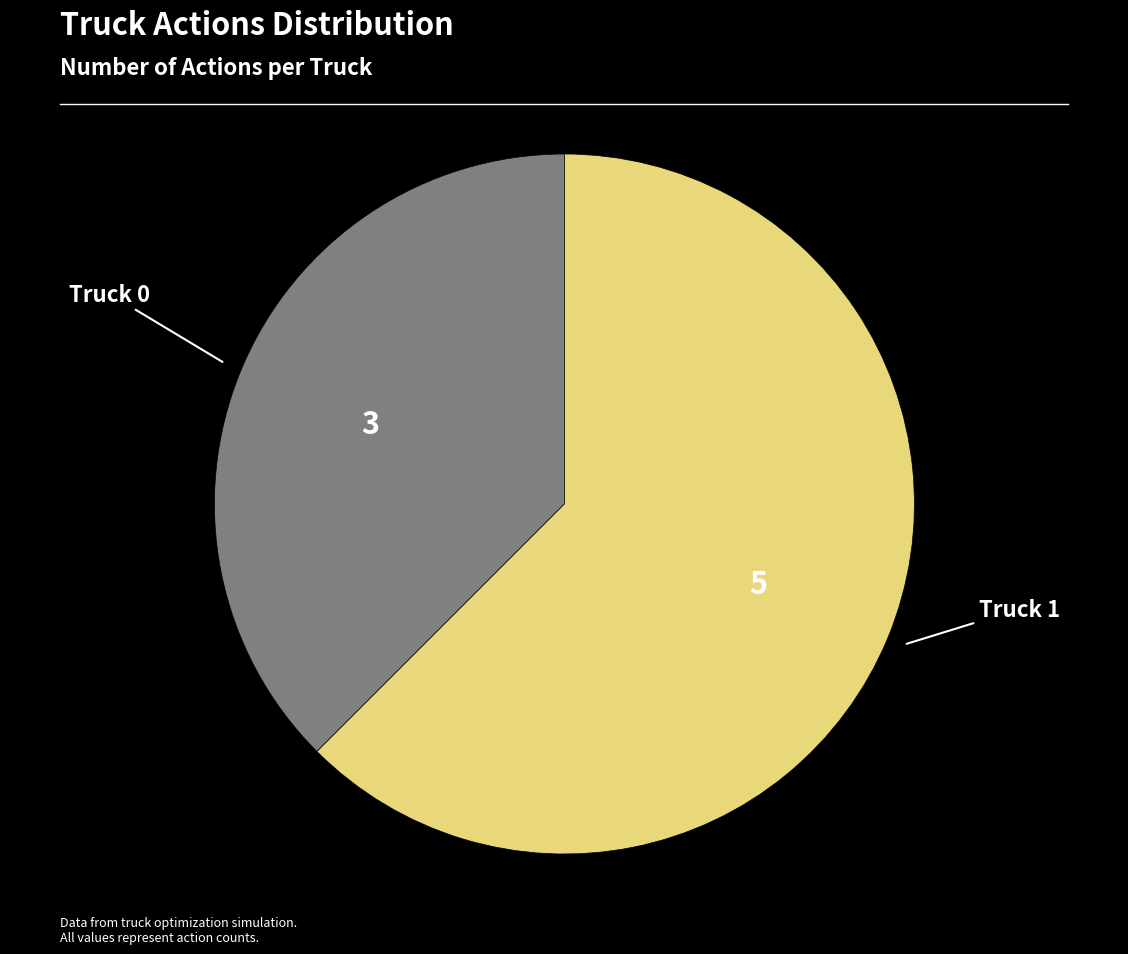

Is there a majority slice in this chart?

Yes